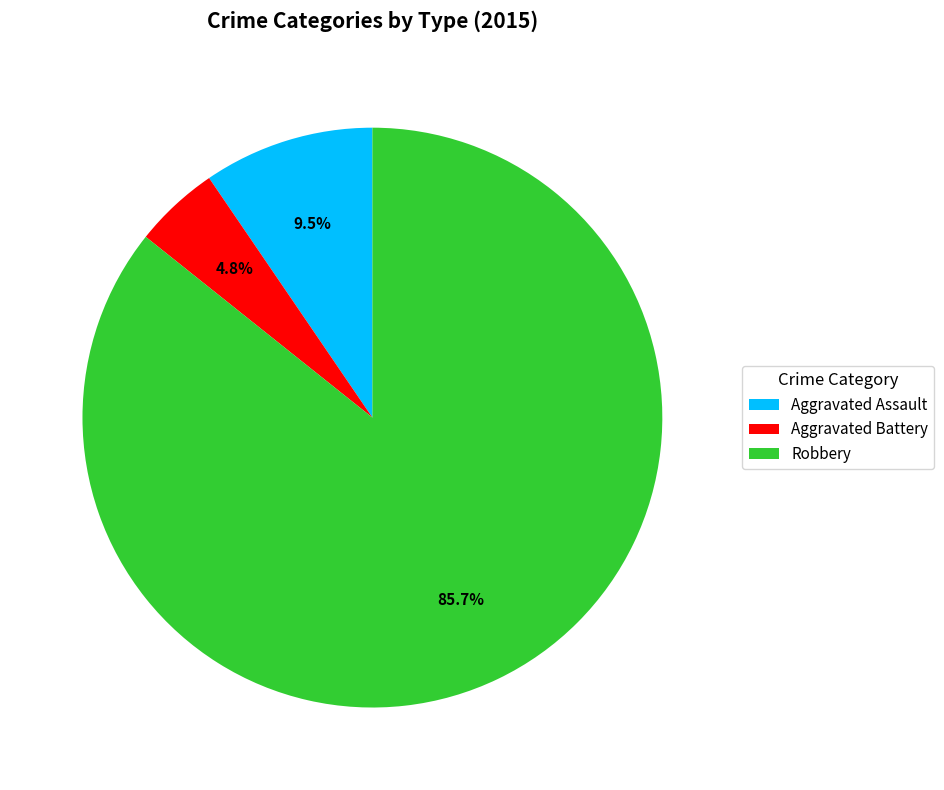

To the nearest percent, what is the average slice percentage?

33%